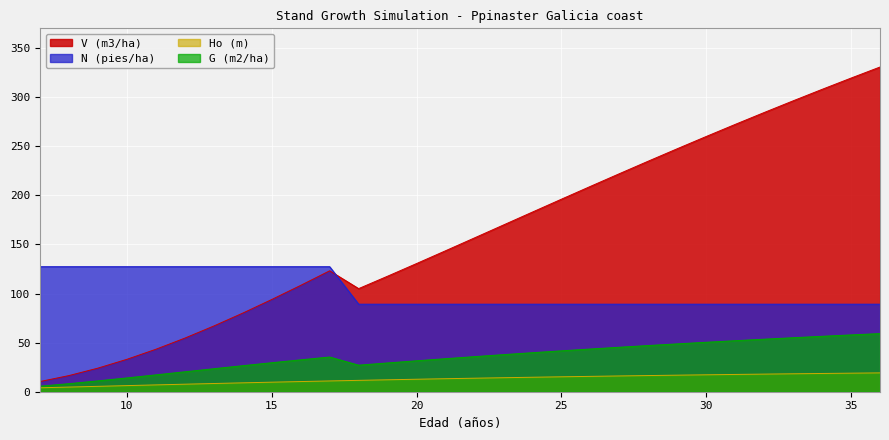

How many categories are shown in the chart?

30